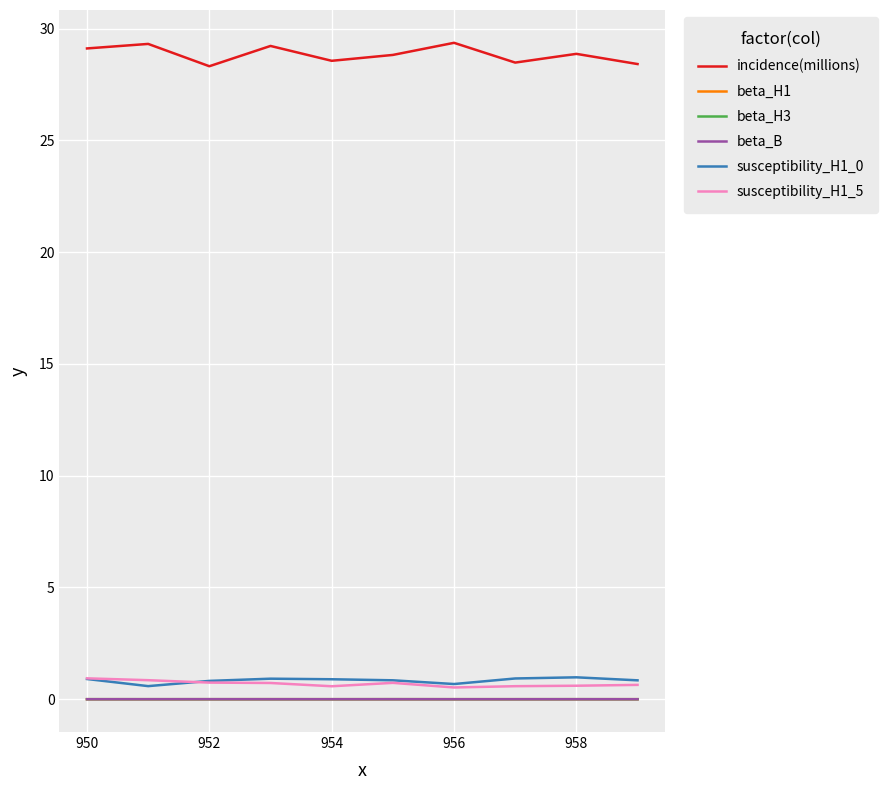

What is the sum of all susceptibility_H1_5 values?

6.9